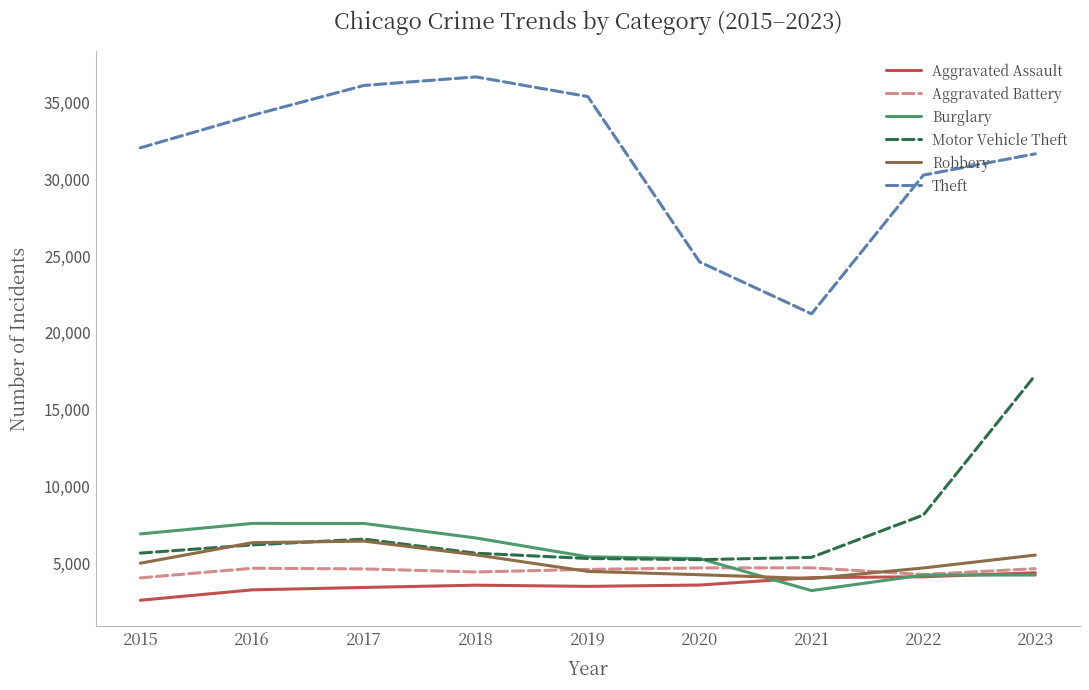

What is the difference between the highest and lowest values at 2019?

31917